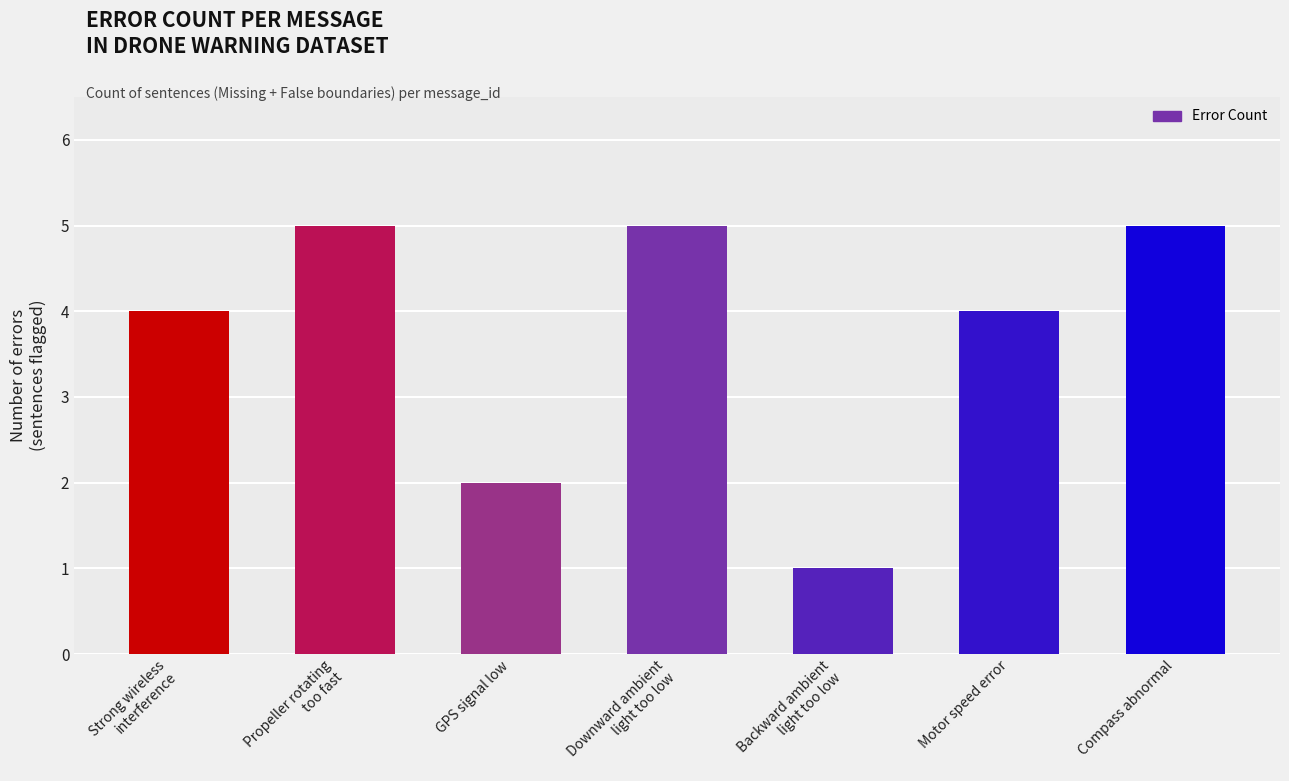

What is the change in value from Downward ambient
light too low to Backward ambient
light too low?

-4